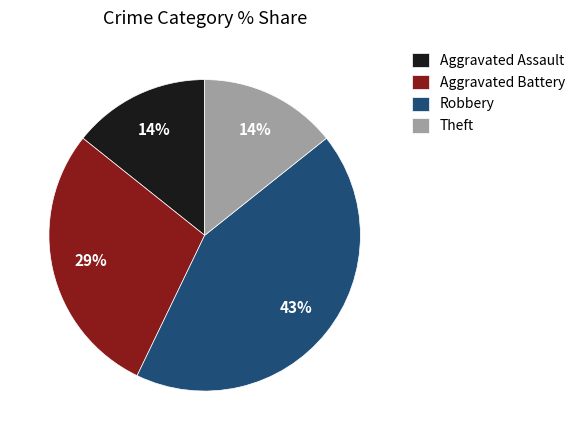

To the nearest percent, what is the average slice percentage?

25%